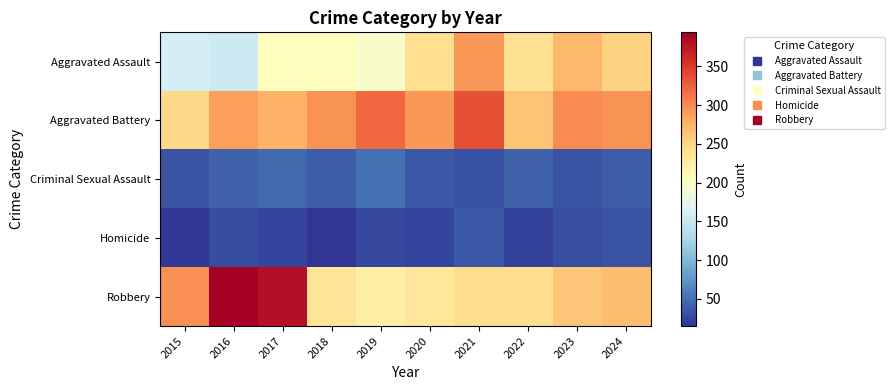

Reading left to right, what are all the values shown in this chart?

Aggravated Assault: 2015=160	2016=154	2017=207	2018=206	2019=197	2020=242	2021=292	2022=239	2023=272	2024=253
Aggravated Battery: 2015=246	2016=288	2017=277	2018=296	2019=321	2020=293	2021=336	2022=263	2023=300	2024=296
Criminal Sexual Assault: 2015=34	2016=43	2017=47	2018=40	2019=51	2020=36	2021=32	2022=42	2023=34	2024=39
Homicide: 2015=17	2016=29	2017=24	2018=15	2019=27	2020=24	2021=37	2022=23	2023=31	2024=34
Robbery: 2015=297	2016=394	2017=381	2018=237	2019=224	2020=233	2021=244	2022=243	2023=261	2024=268